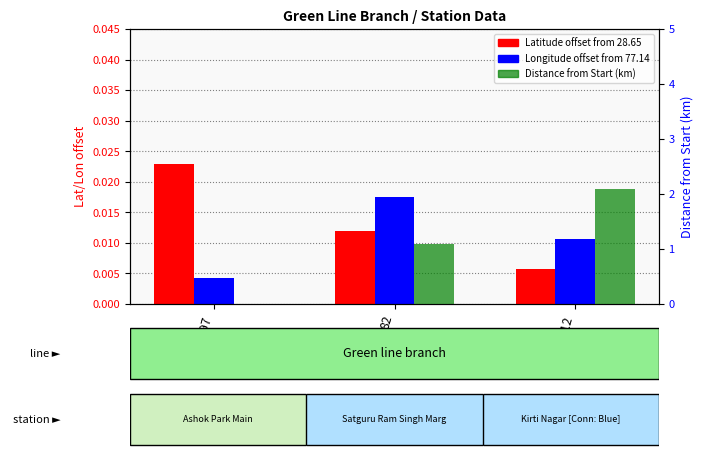

How many Latitude offset from 28.65 values are between 0 and 1?

3